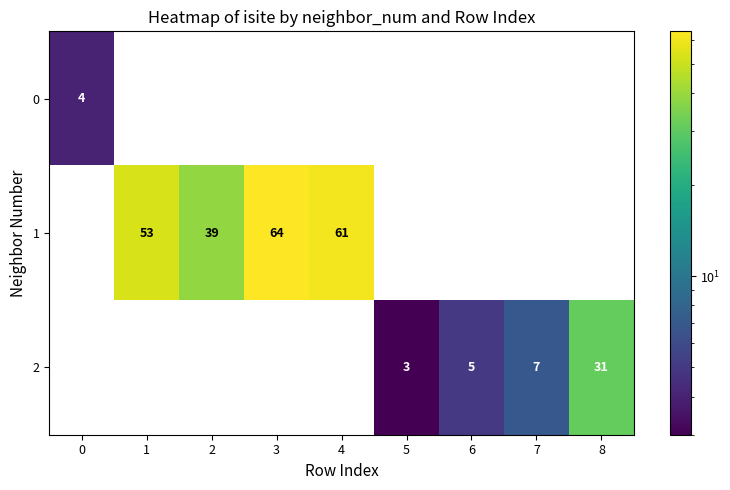

Count the number of categories in the chart.

9